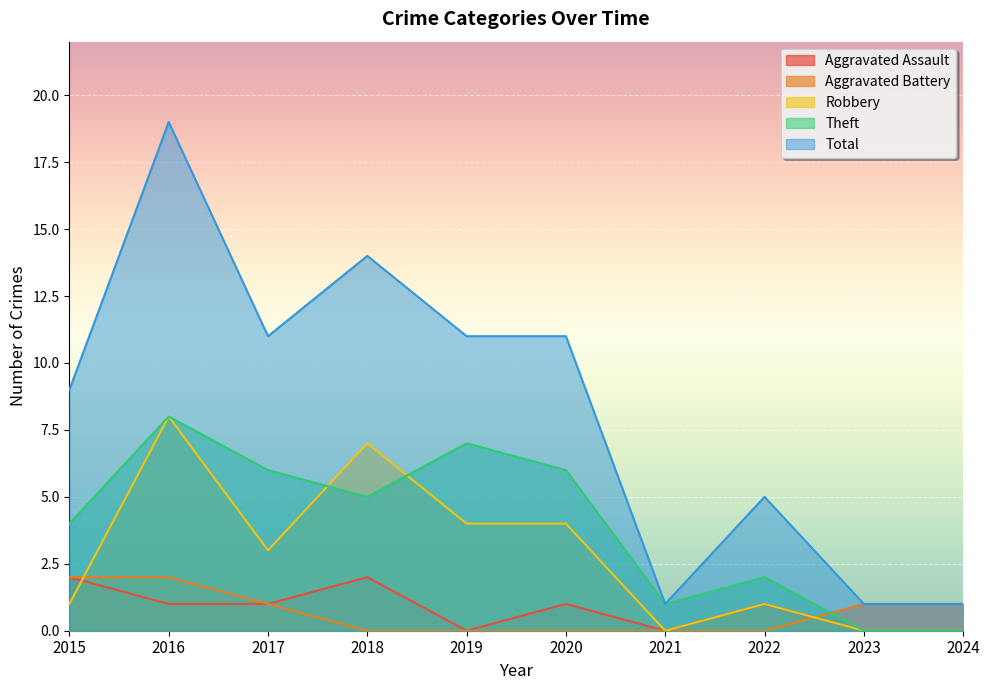

At how many categories does at least one series exceed 15?

1